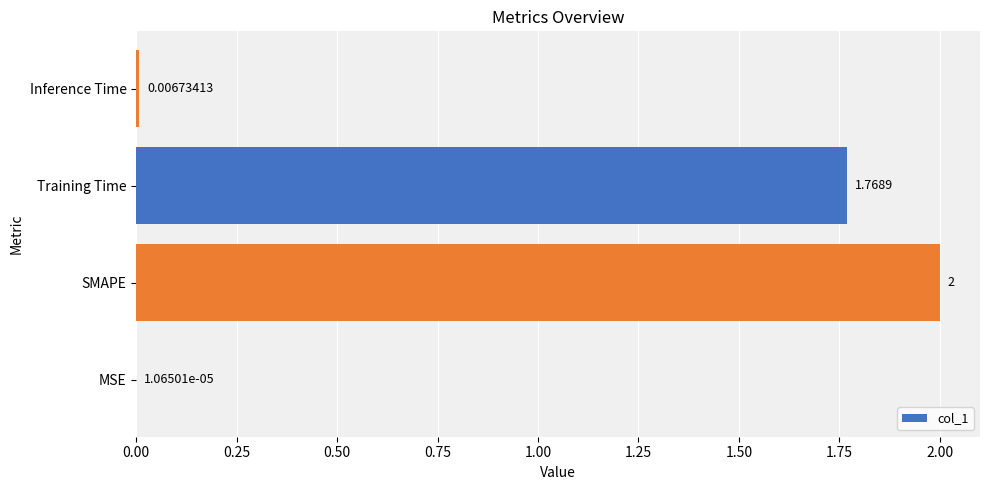

How many series are shown in this chart?

1